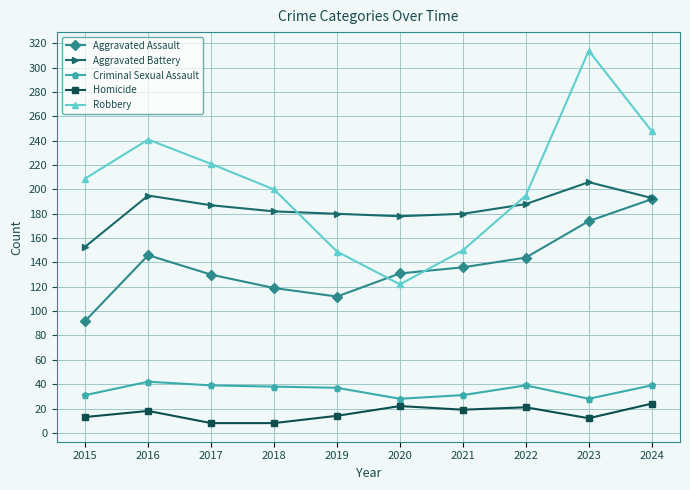

What is the highest value of the Aggravated Battery series?

206